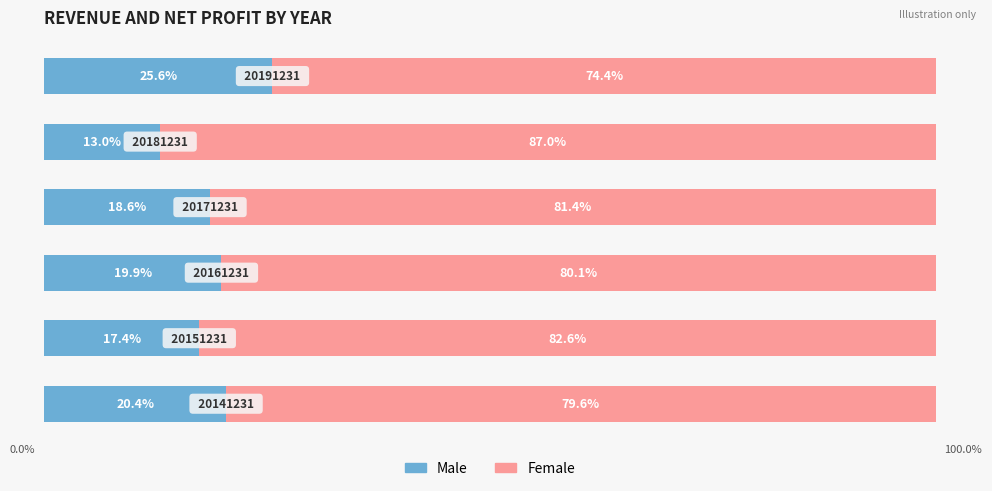

What are all the series names shown in the legend?

Male, Female